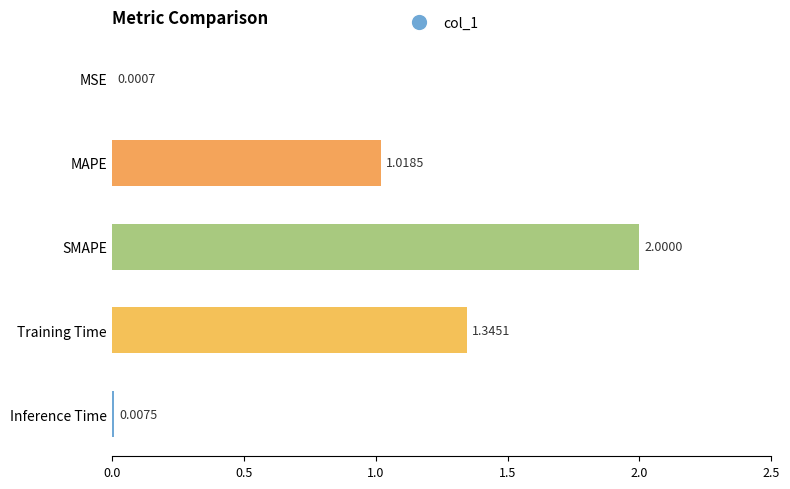

At which label is the value closest to 1?

MAPE